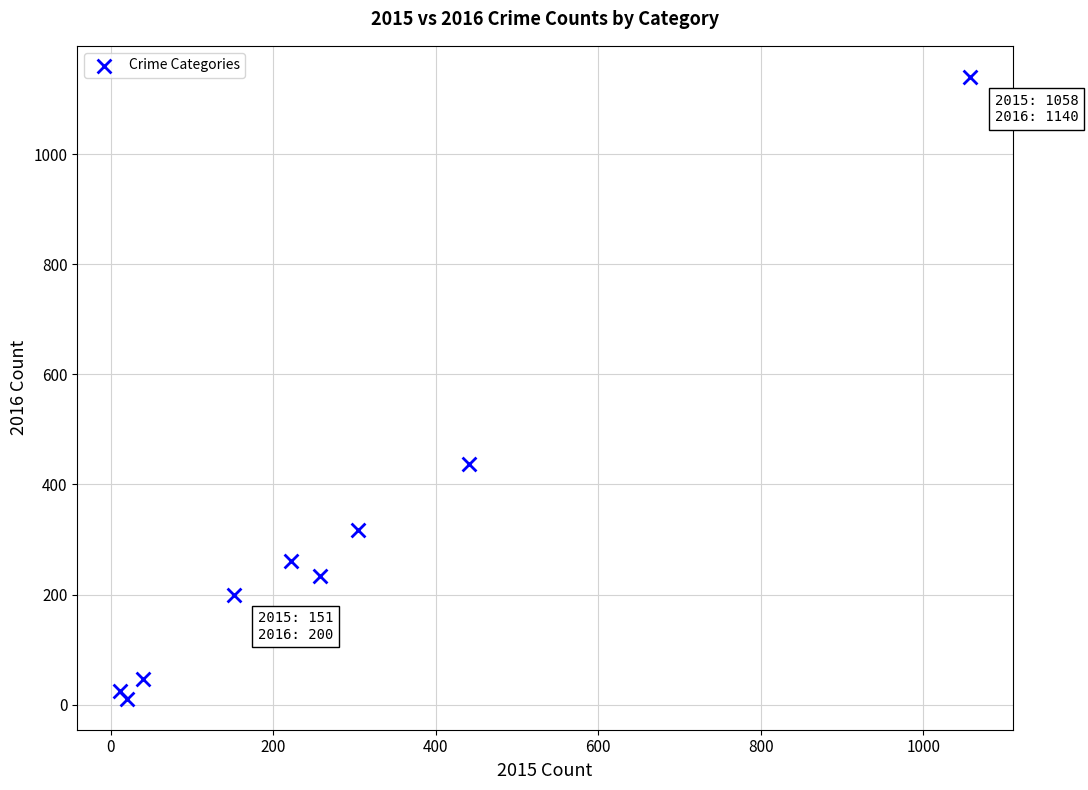

What Y value in the scatter plot is closest to 575?

437